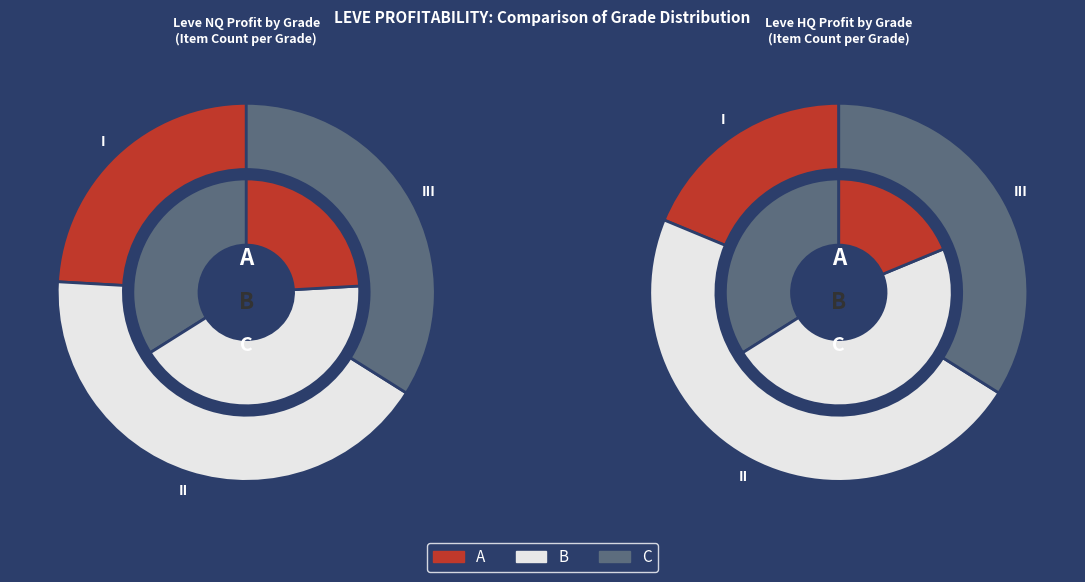

Which series has the widest spread of values?

A